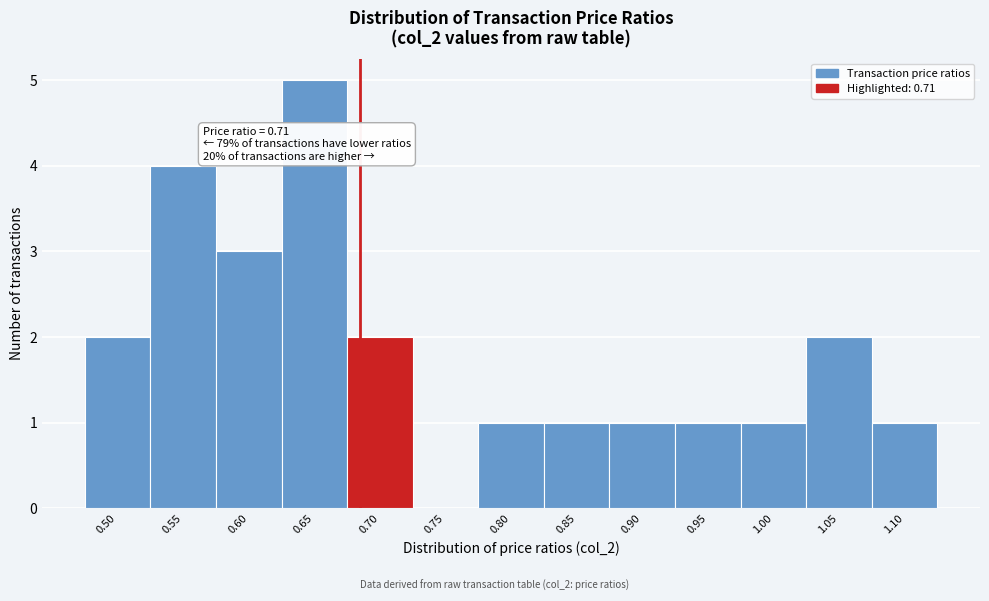

Reading right to left, extract all data points from this chart.

1.10=1	1.05=2	1.00=1	0.95=1	0.90=1	0.85=1	0.80=1	0.75=0	0.70=2	0.65=5	0.60=3	0.55=4	0.50=2